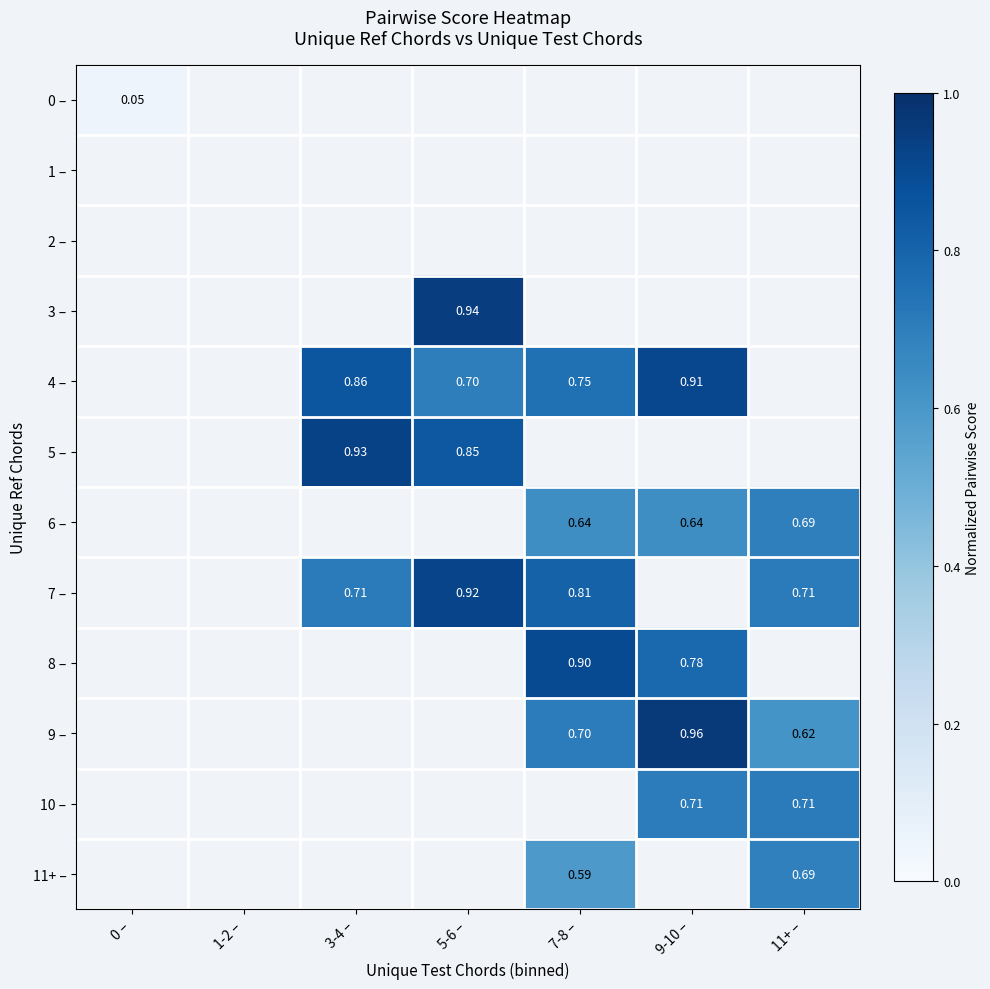

Which category has the lowest value across all series?

0 –